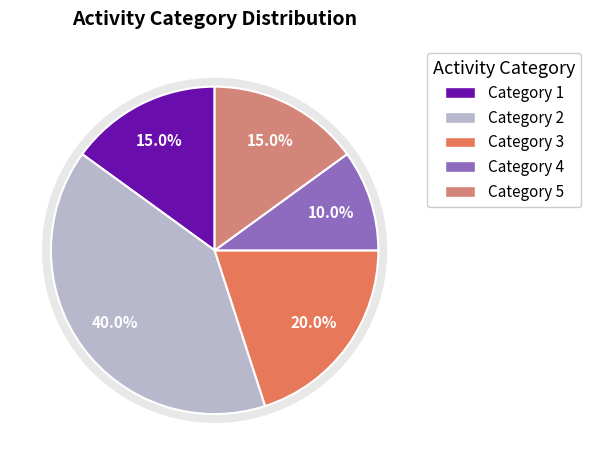

Is it true that 5 is 15% of the pie?

True